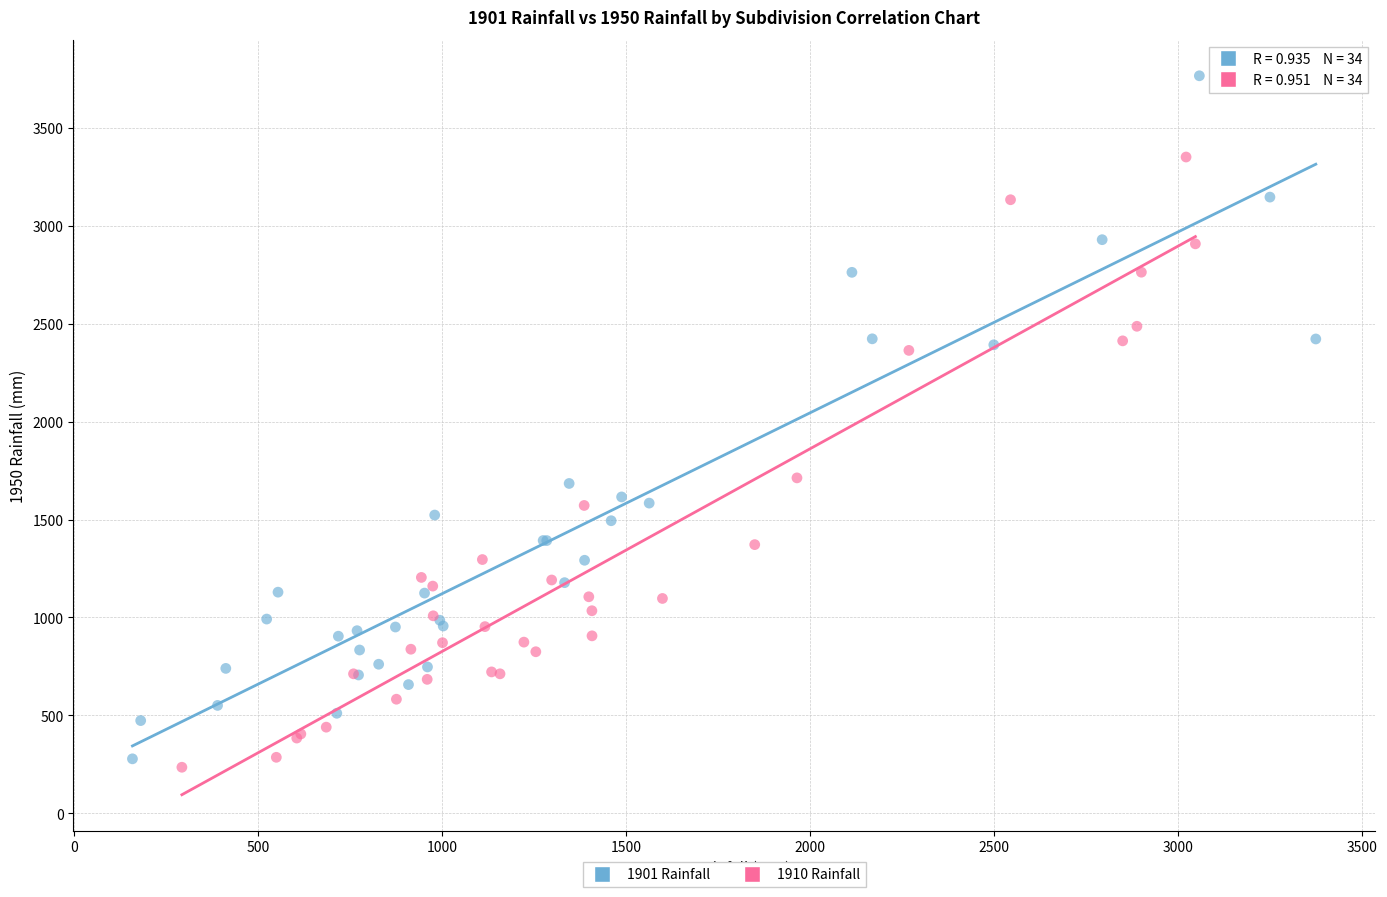

Which series reaches the maximum Y coordinate?

1901 Rainfall